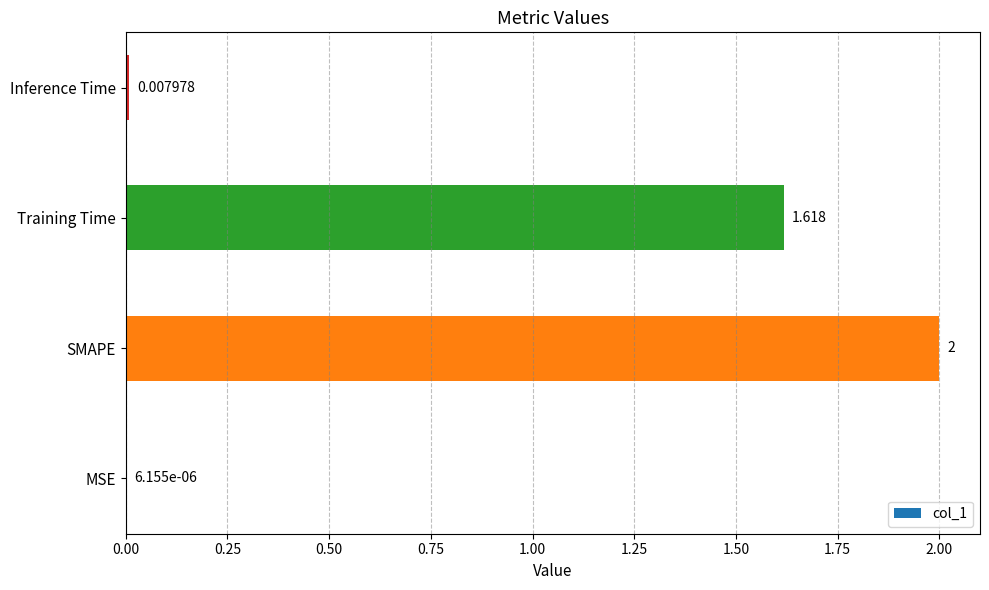

How many categories are shown in the chart?

4